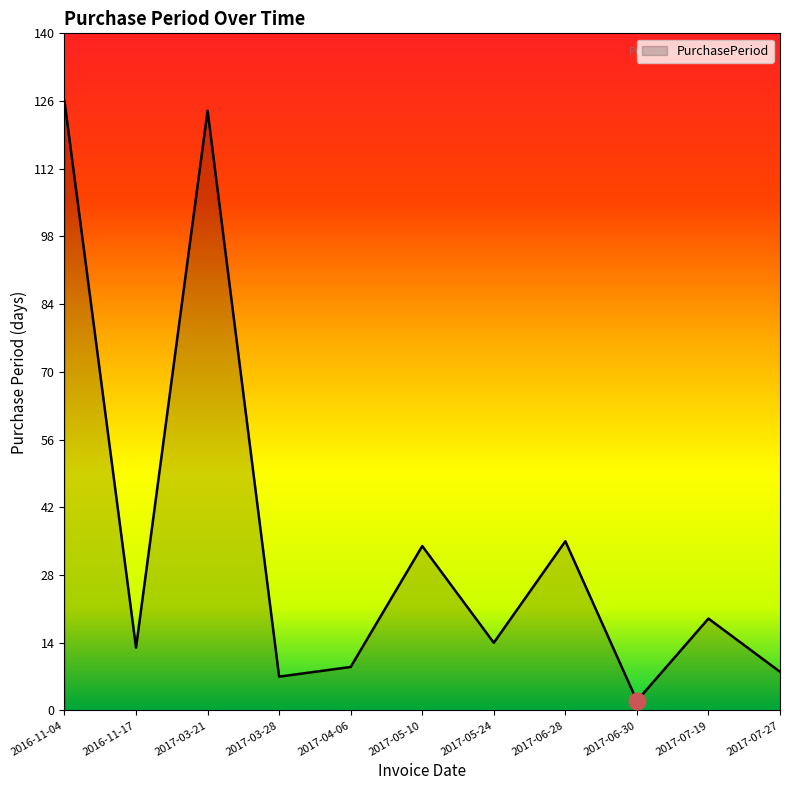

Reading left to right, list all the values displayed in this chart.

126	13	124	7	9	34	14	35	2	19	8